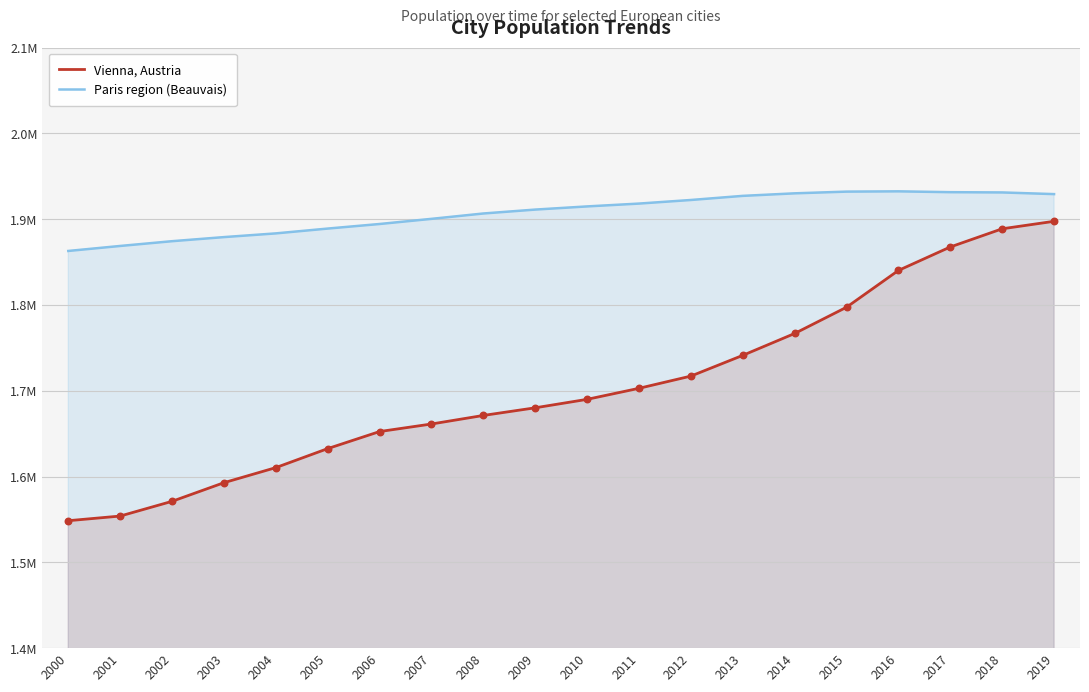

At which category is the sum across all series the highest?

2019